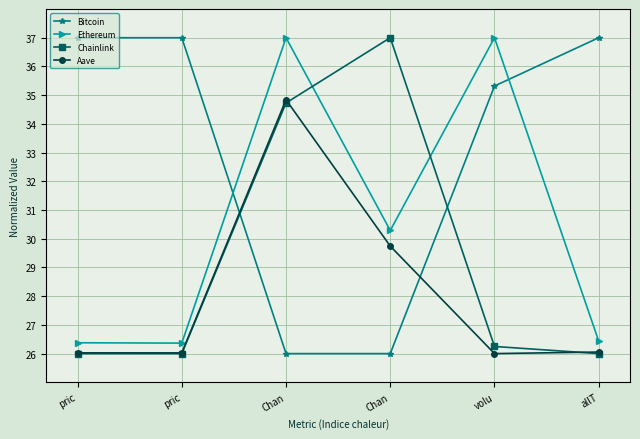

What is the sum of the Bitcoin values at pric and Chan?

63.0